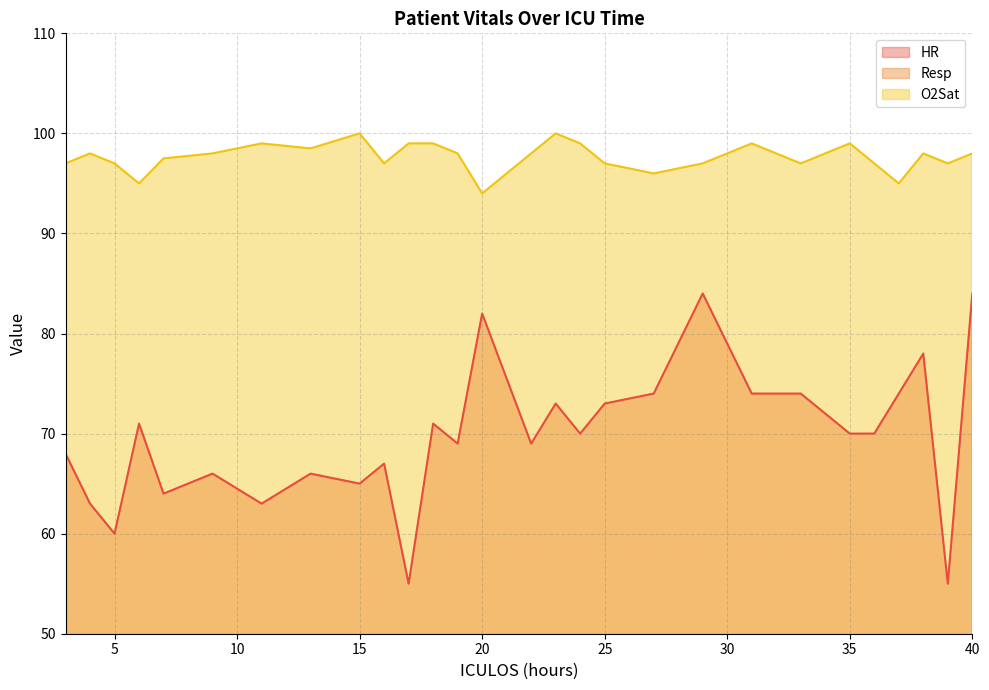

Rank the series by their maximum value, from highest to lowest.

O2Sat, HR, Resp